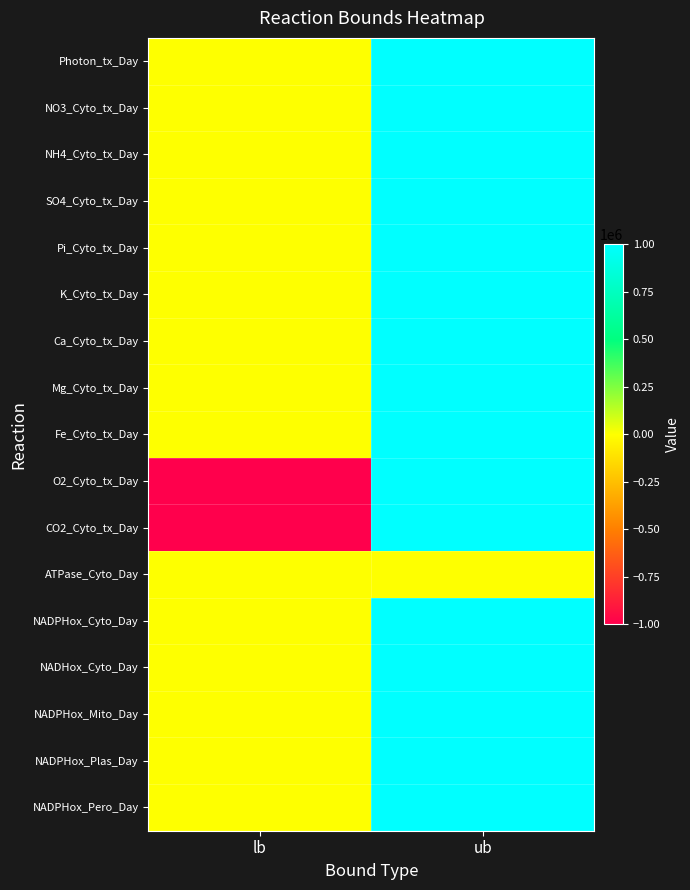

What is the difference between the highest and lowest values at ub?

999992.9